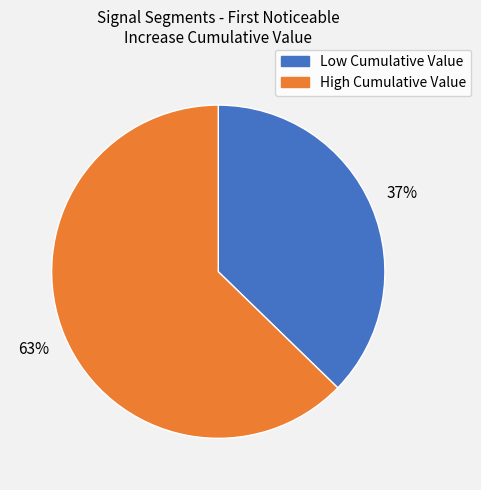

Is there a majority slice in this chart?

Yes